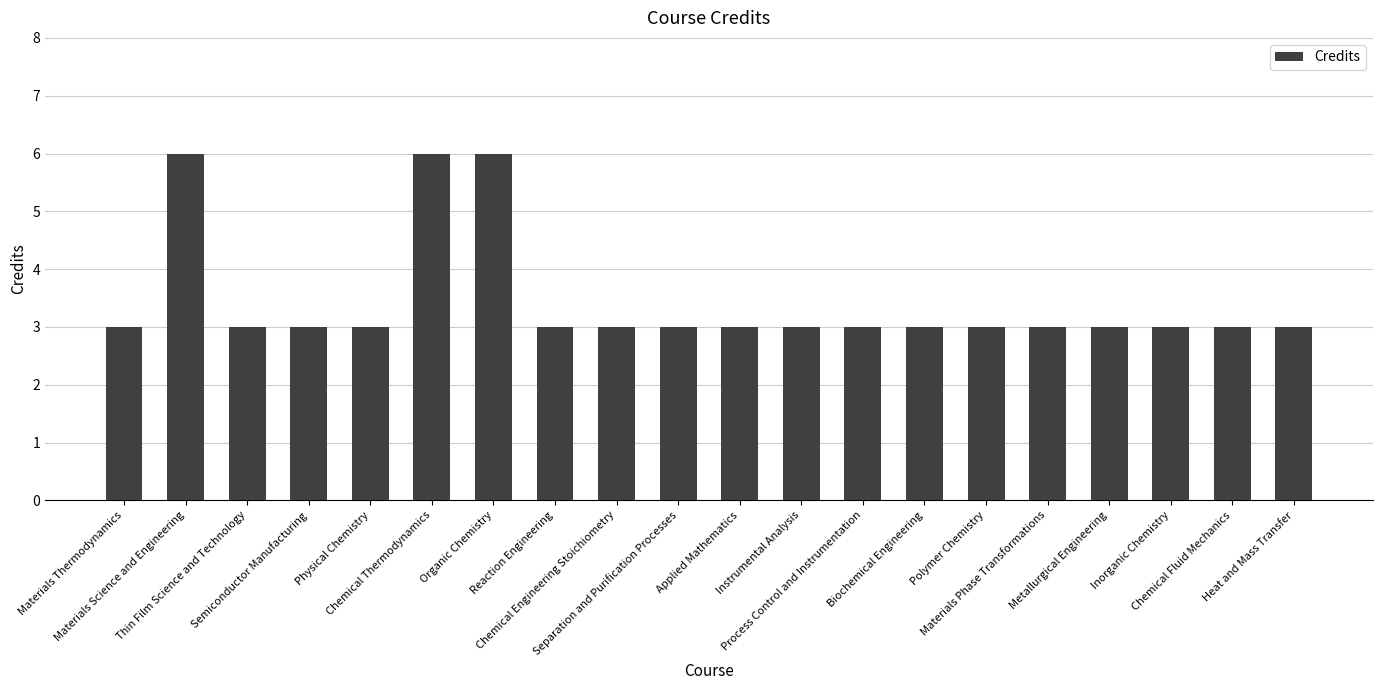

What is the maximum value shown in the chart?

6